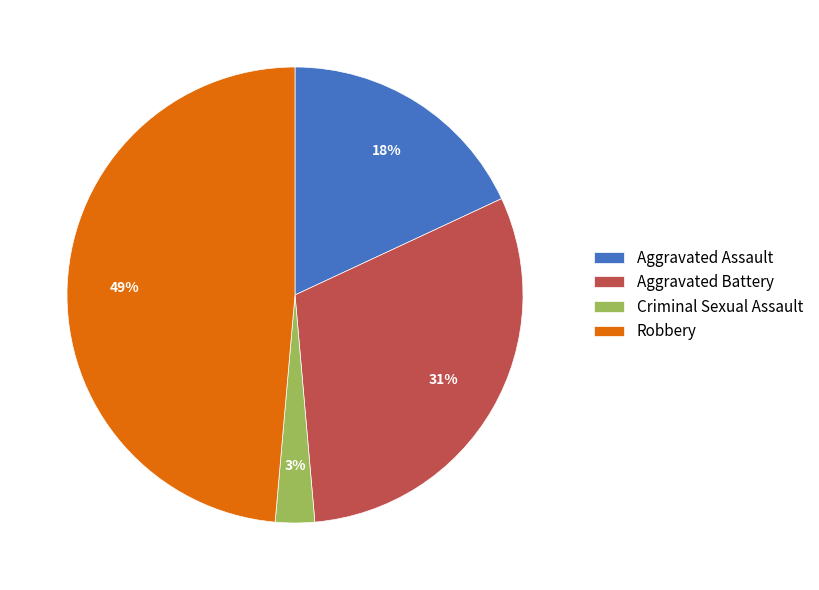

True or false: Robbery accounts for 49% of the total.

True